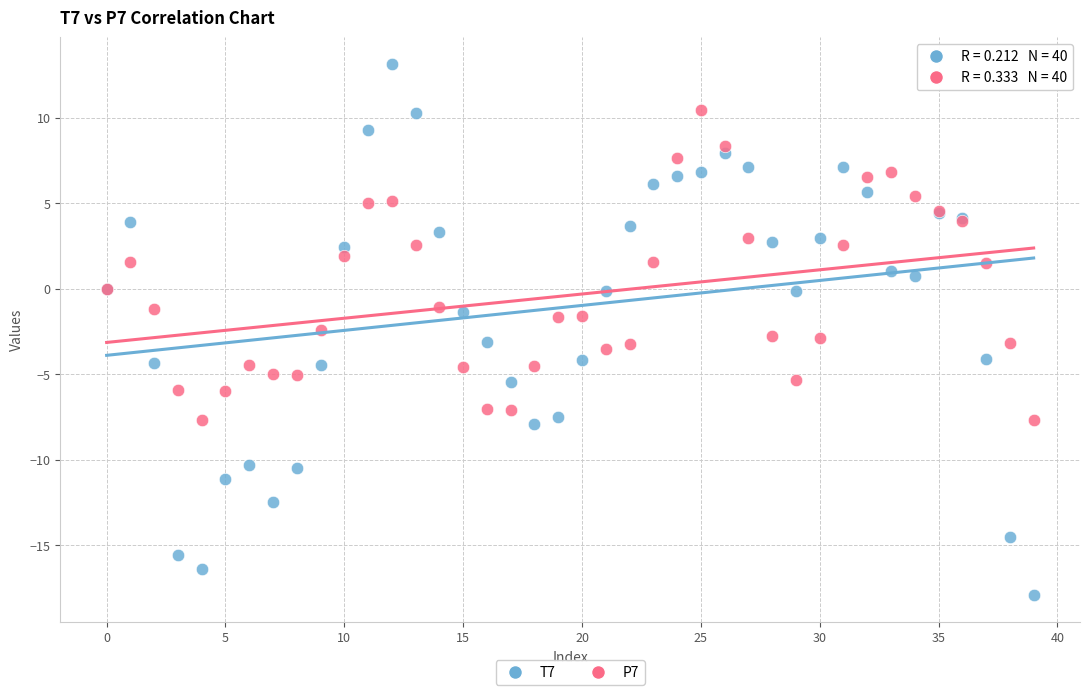

Which series has the largest Y range (max minus min)?

T7